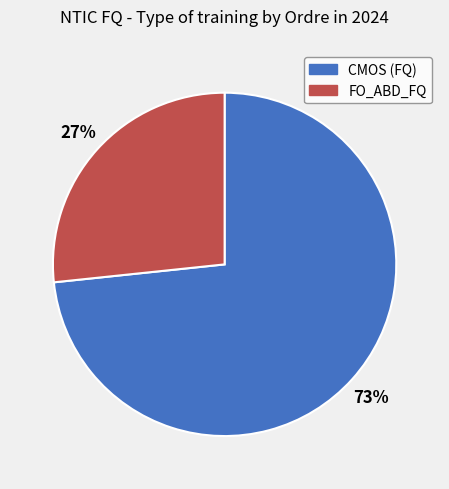

Is there any slice that represents more than half of the pie?

Yes